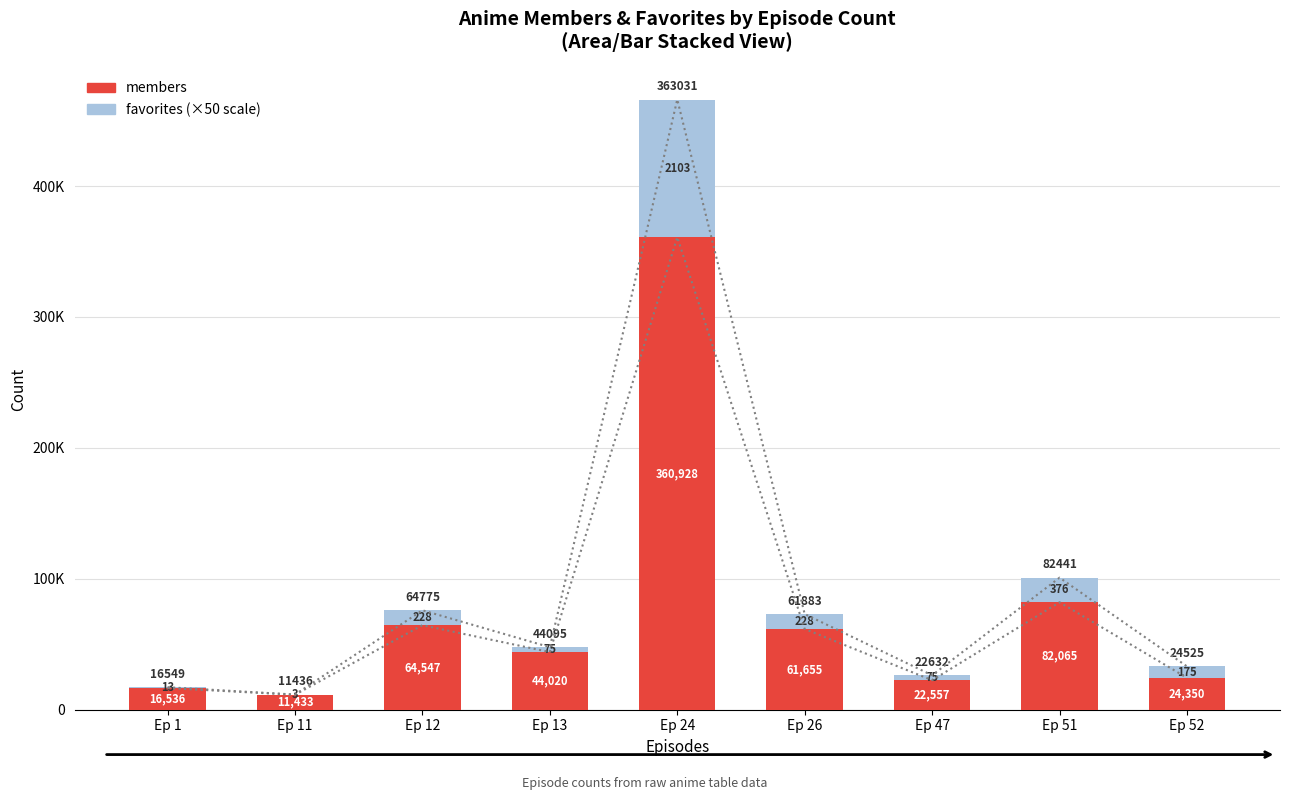

What is the average value of the members series?

76455